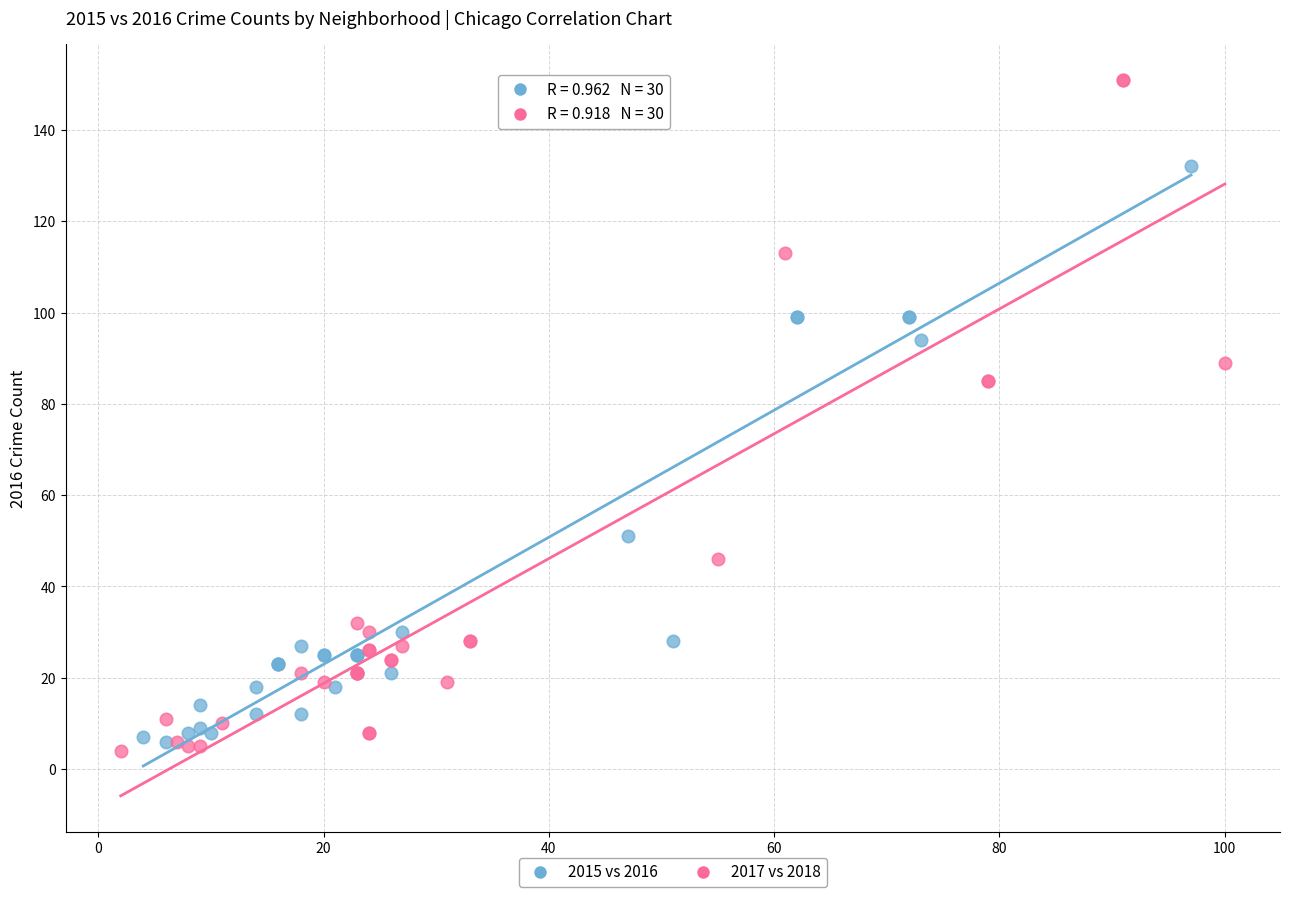

Which series reaches the maximum Y coordinate?

2017 vs 2018